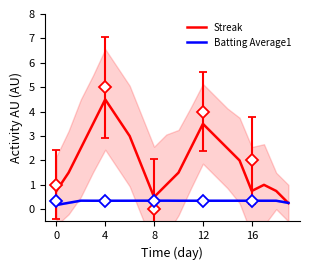

What is the minimum value shown in the chart?

0.2